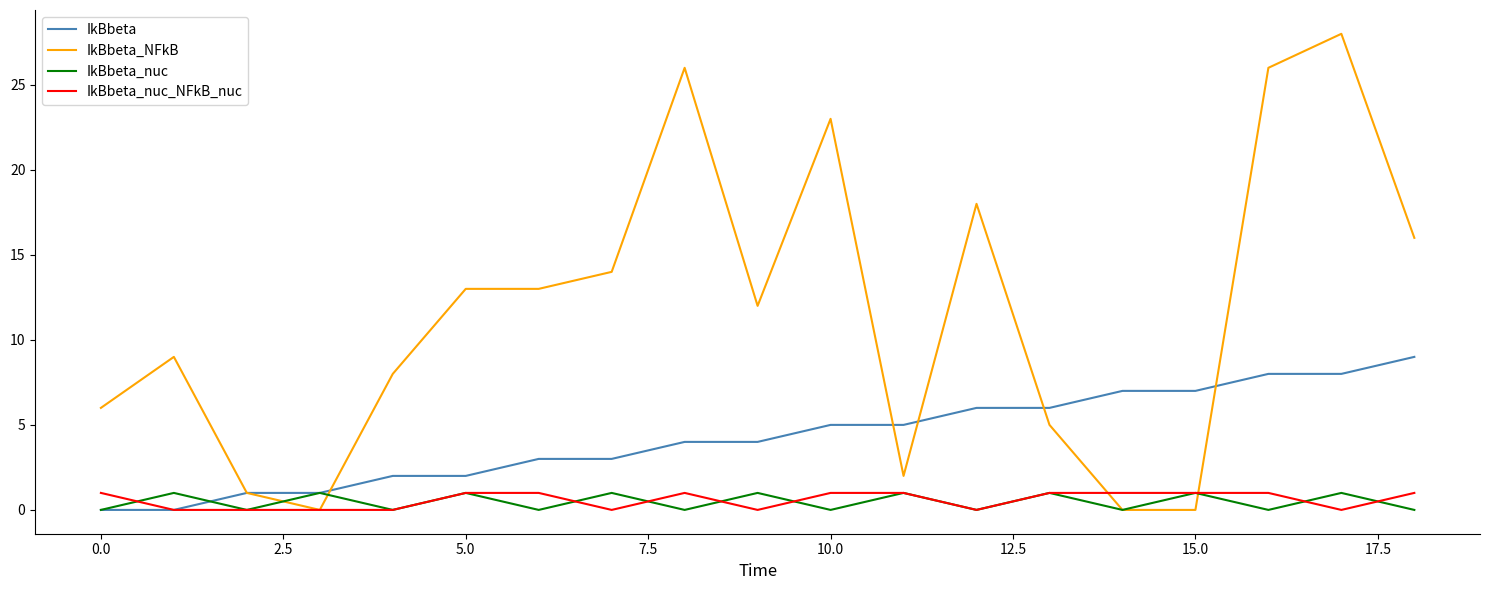

What is the maximum value shown in the chart?

28